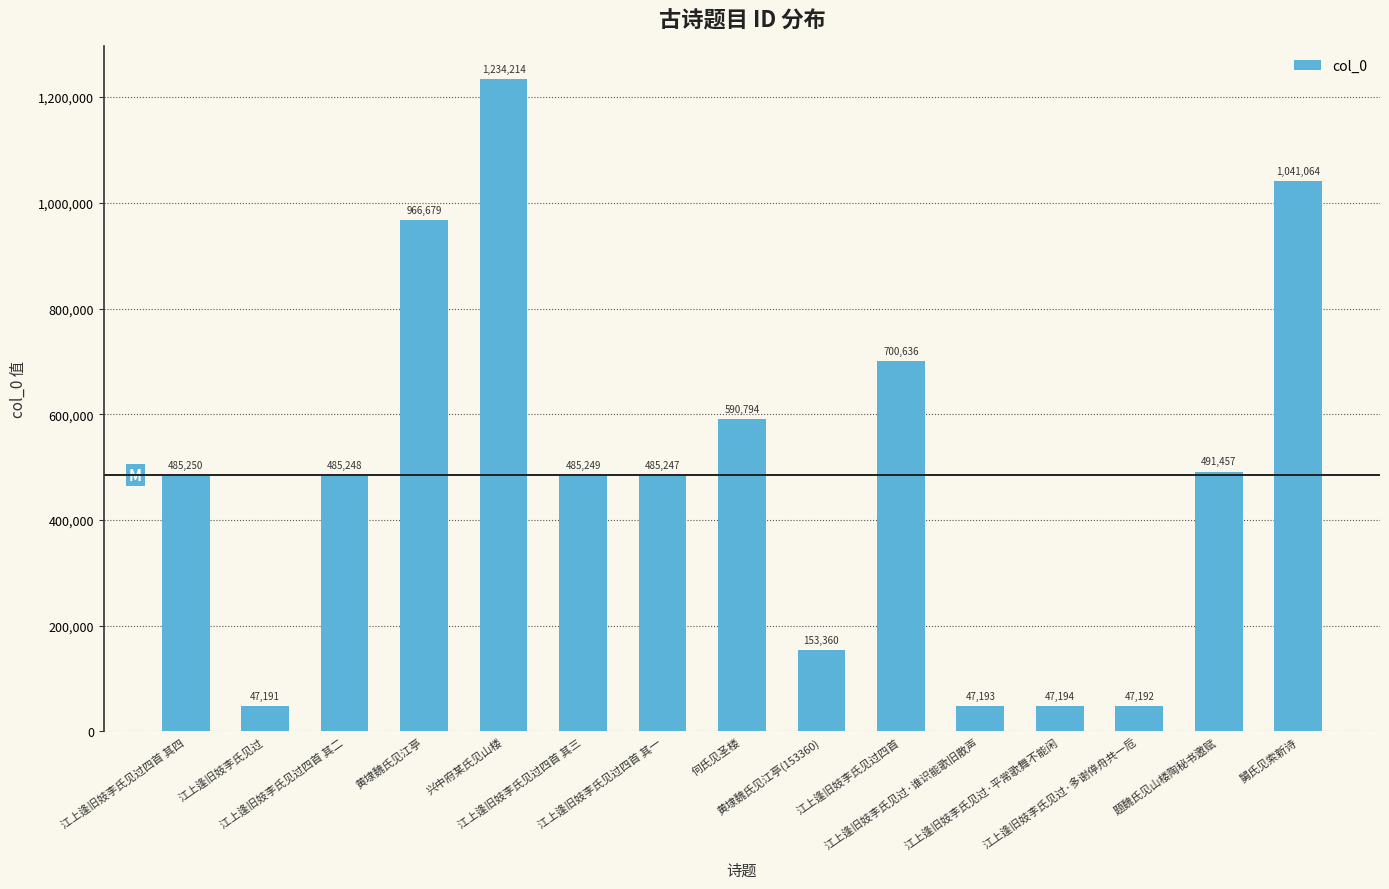

What is the value of the 14th bar from the left?

491457